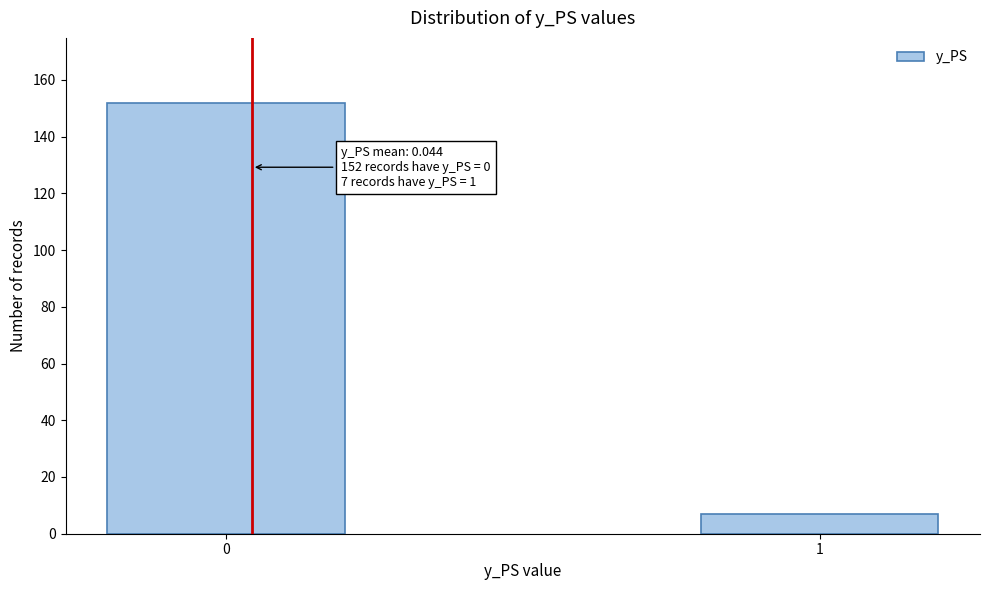

Reading left to right, what are all the values shown in this chart?

0=152	1=7